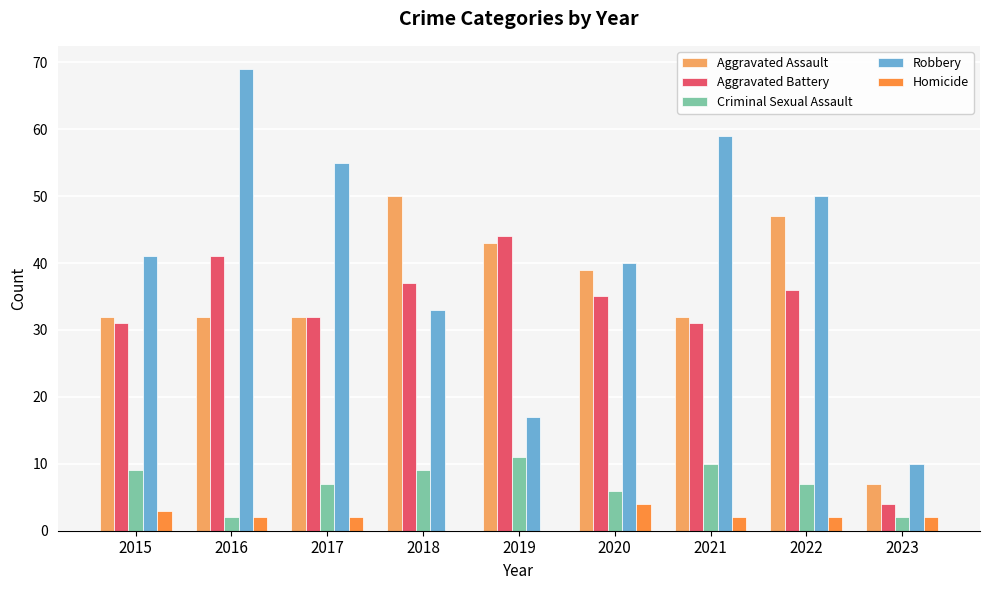

What is the sum of the Homicide values at 2016 and 2015?

5